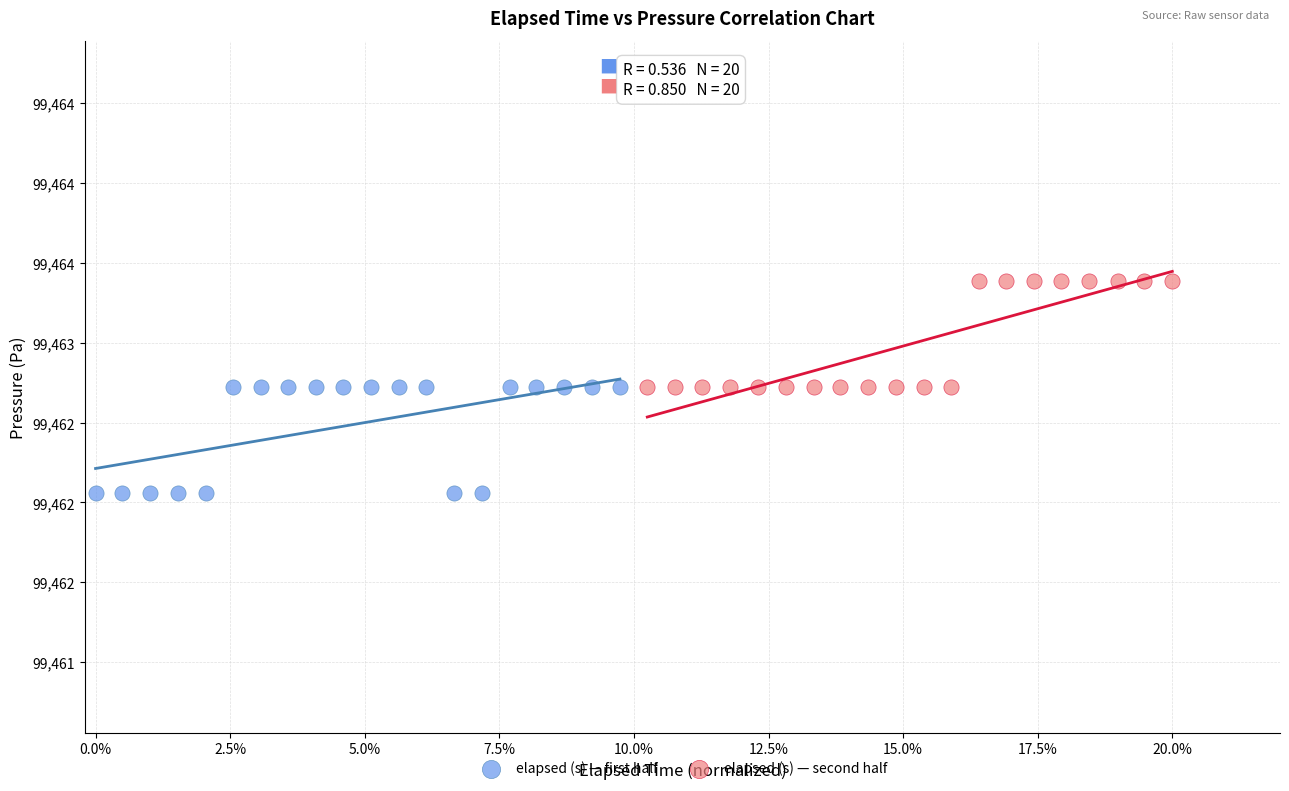

Which series reaches the maximum Y coordinate?

elapsed (s) — second half